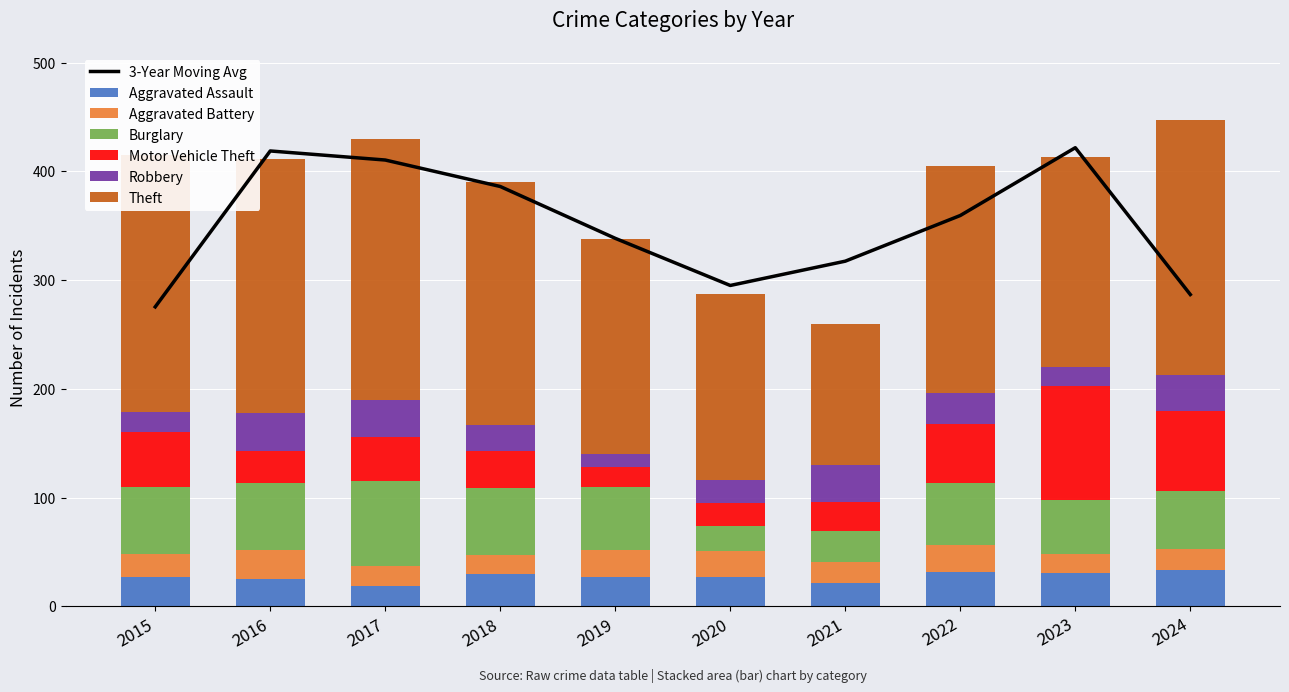

Which series changed the most between 2018 and 2019?

Theft